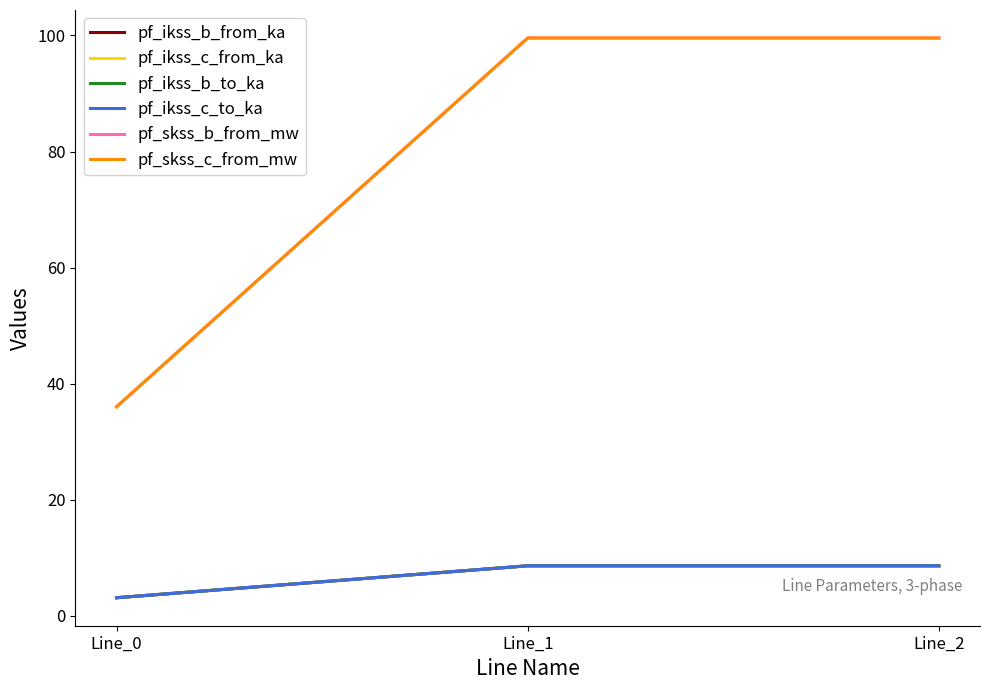

Which label corresponds to the smallest value in the chart?

Line_0